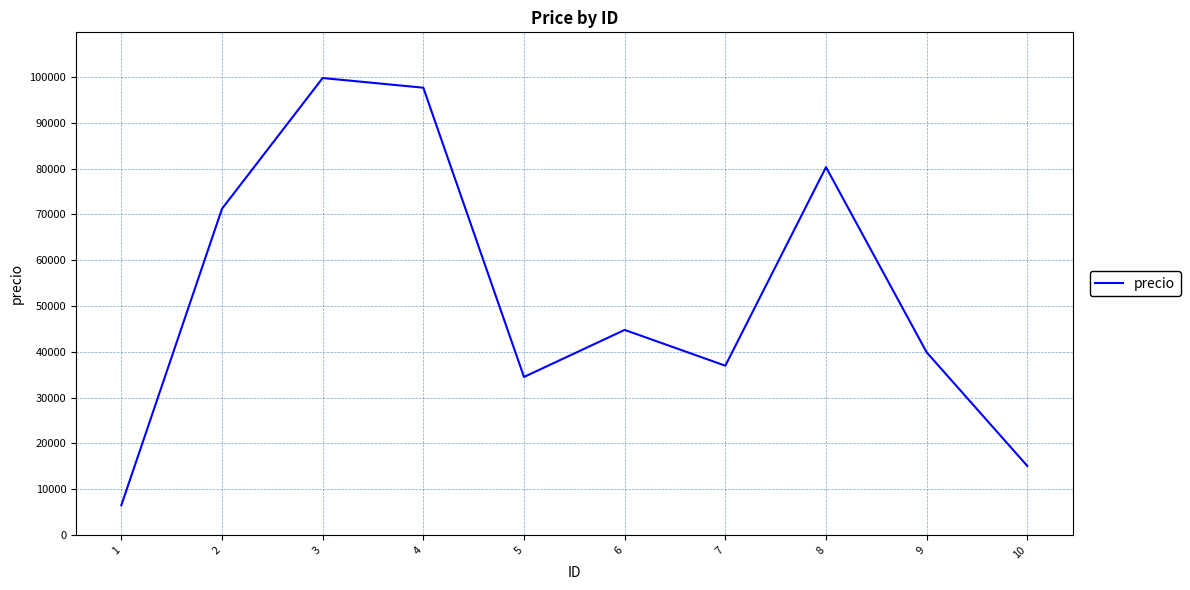

How many values are below 44778?

5